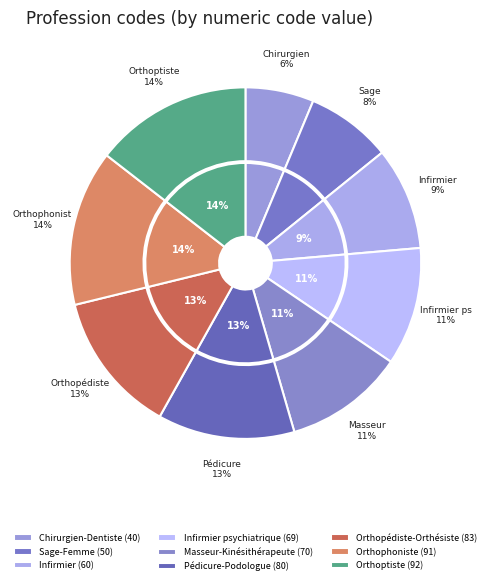

To the nearest percent, what is the combined percentage of Masseur-Kinésithérapeute and Orthophoniste?

25%